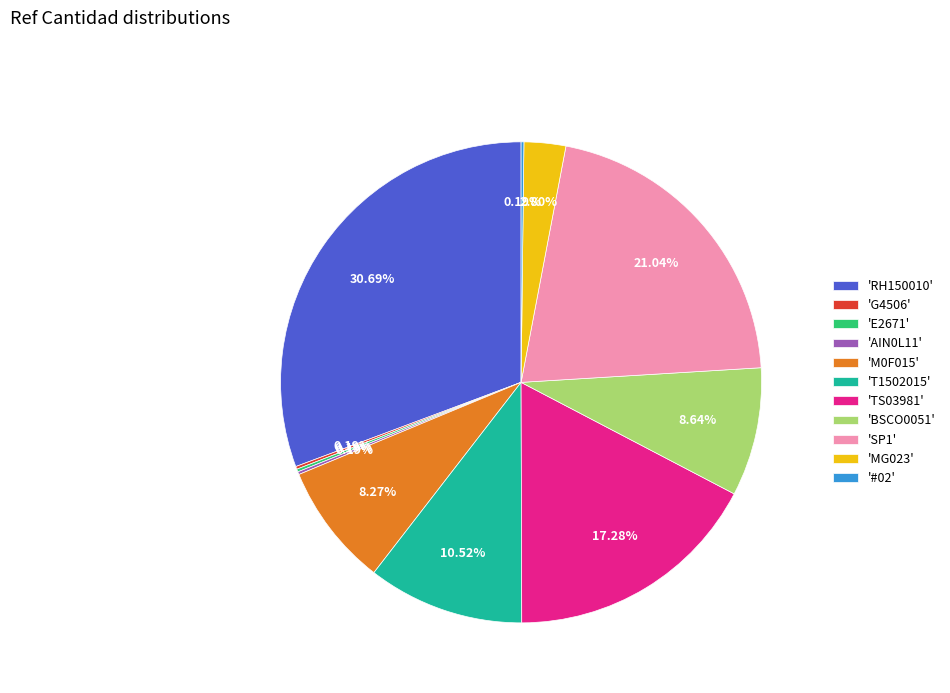

Does any single category account for the majority?

No